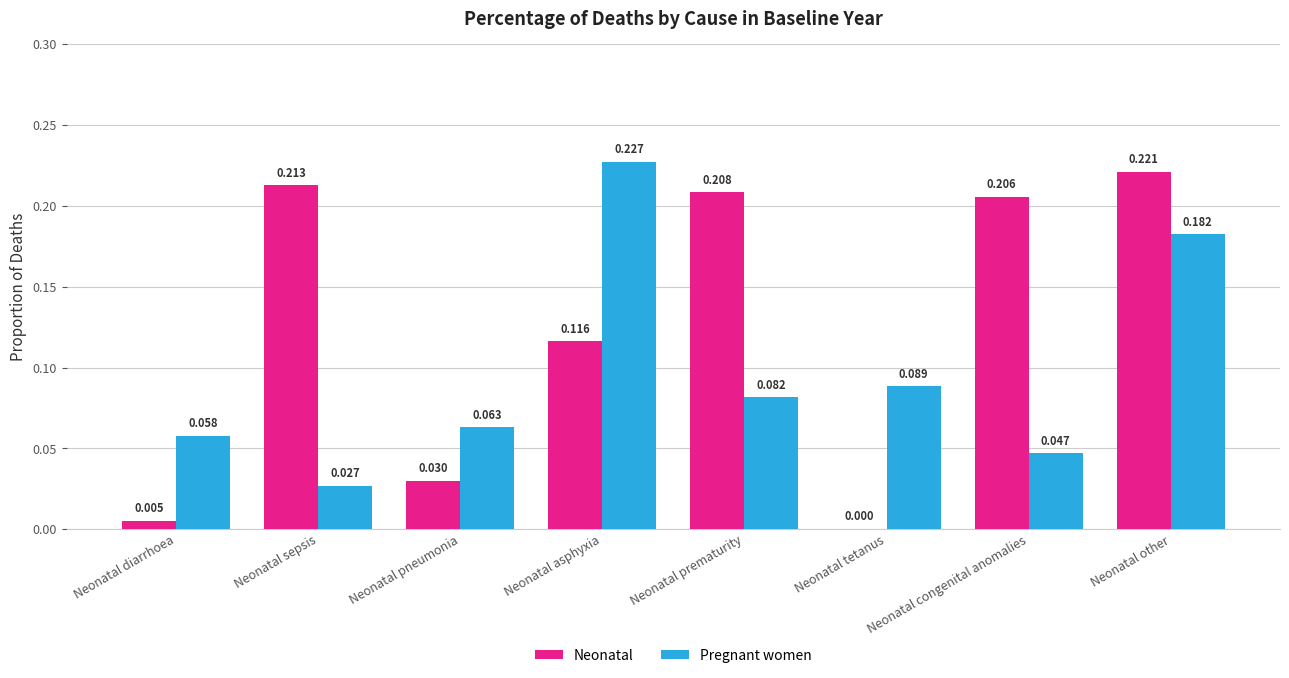

Which series changed the most between Neonatal asphyxia and Neonatal prematurity?

Pregnant women